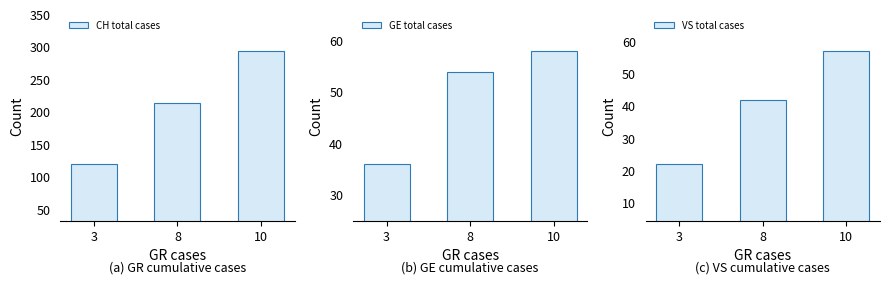

Reading right to left, extract all data points from this chart.

CH total cases: 10=294	8=214	3=120
GE total cases: 10=58	8=54	3=36
VS total cases: 10=57	8=42	3=22